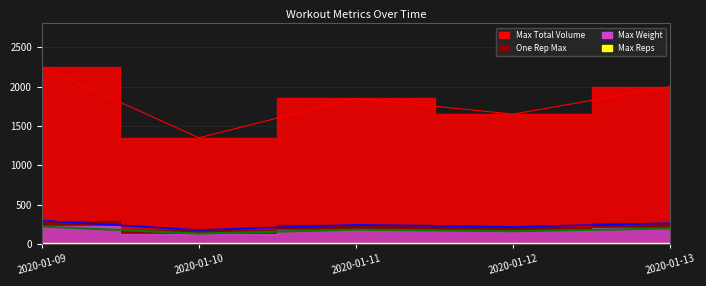

True or false: Max Weight and Max Total Volume cross at least once.

False